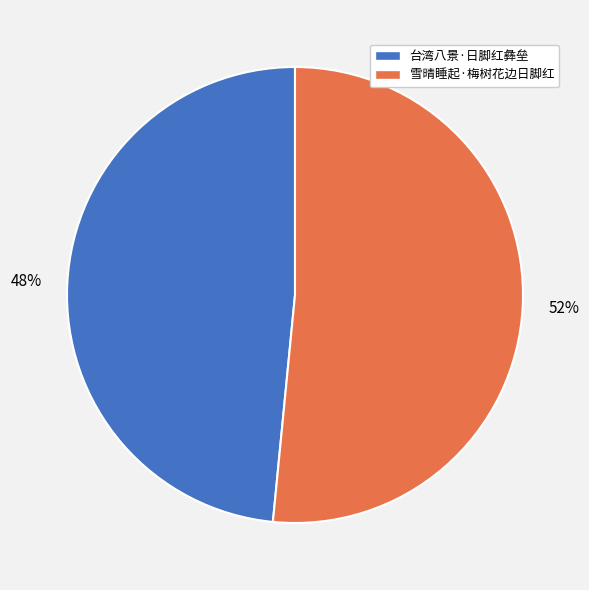

Is it true that 雪晴睡起·梅树花边日脚红 is 65% of the pie?

False